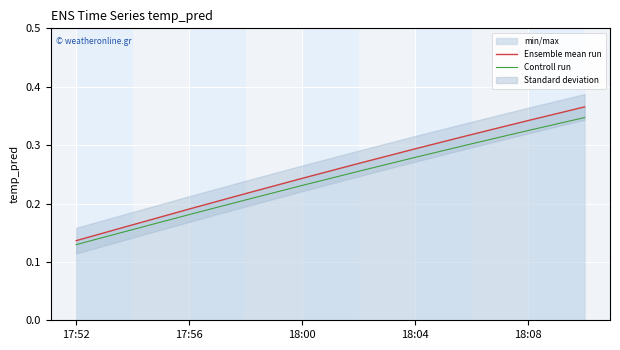

Which series has the largest range (max minus min)?

Ensemble mean run